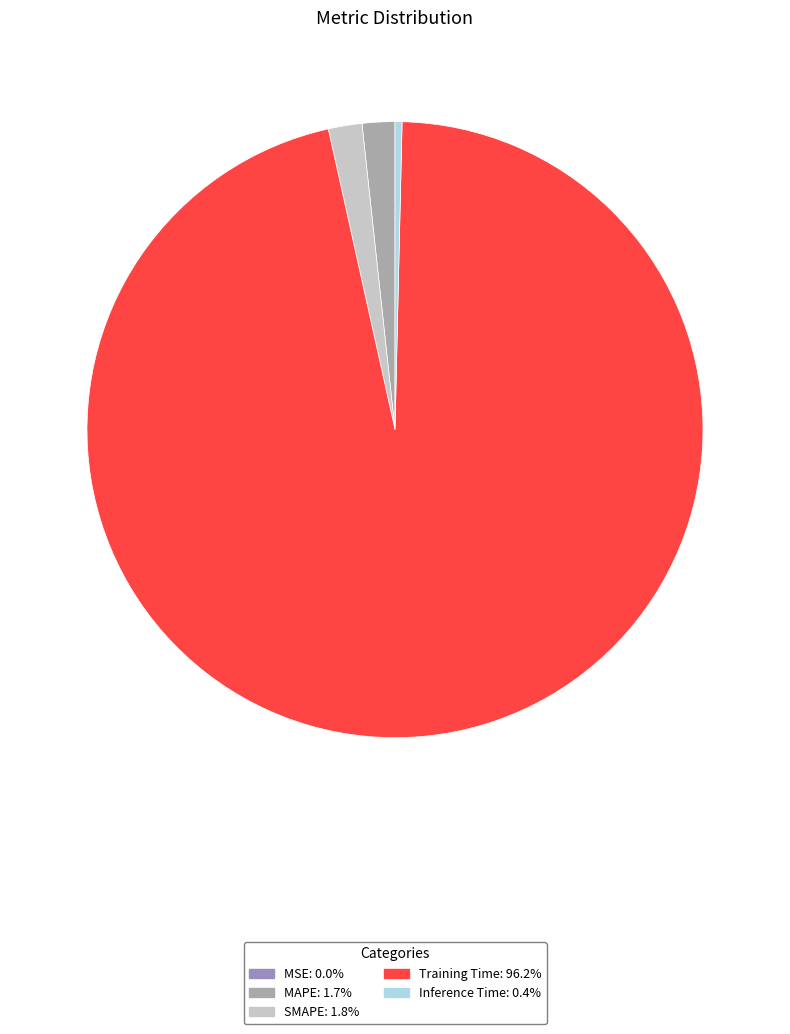

Which slice is the smallest?

MSE